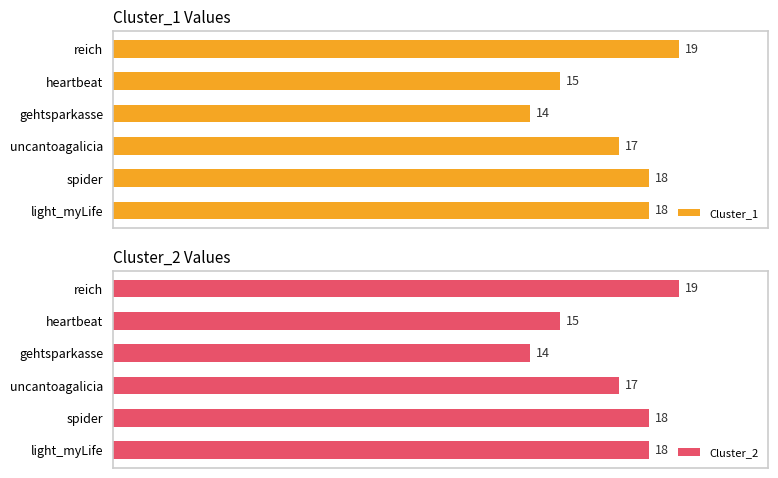

Which series has the largest total across all categories?

Cluster_1